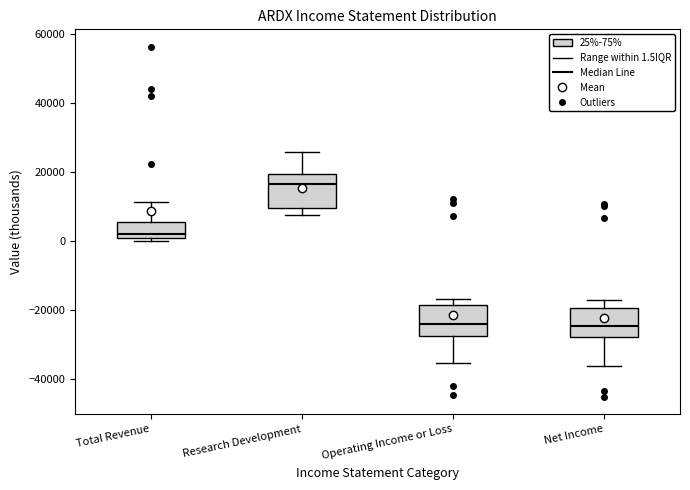

Reading left to right, transcribe this box plot: for each box, give where its median line is, the range the box spans, and where its two whiskers end, as read against the y-axis. The values are not printed on the chart, so give them approximately, as read against the axis.

Total Revenue: median 2000, box 0 to 6000, whiskers 0 (just below the box's lower edge) to 12000
Research Development: median 16000, box 10000 to 20000, whiskers 8000 to 26000
Operating Income or Loss: median -24000, box -28000 to -18000, whiskers -36000 to -16000
Net Income: median -24000, box -28000 to -20000, whiskers -36000 to -16000